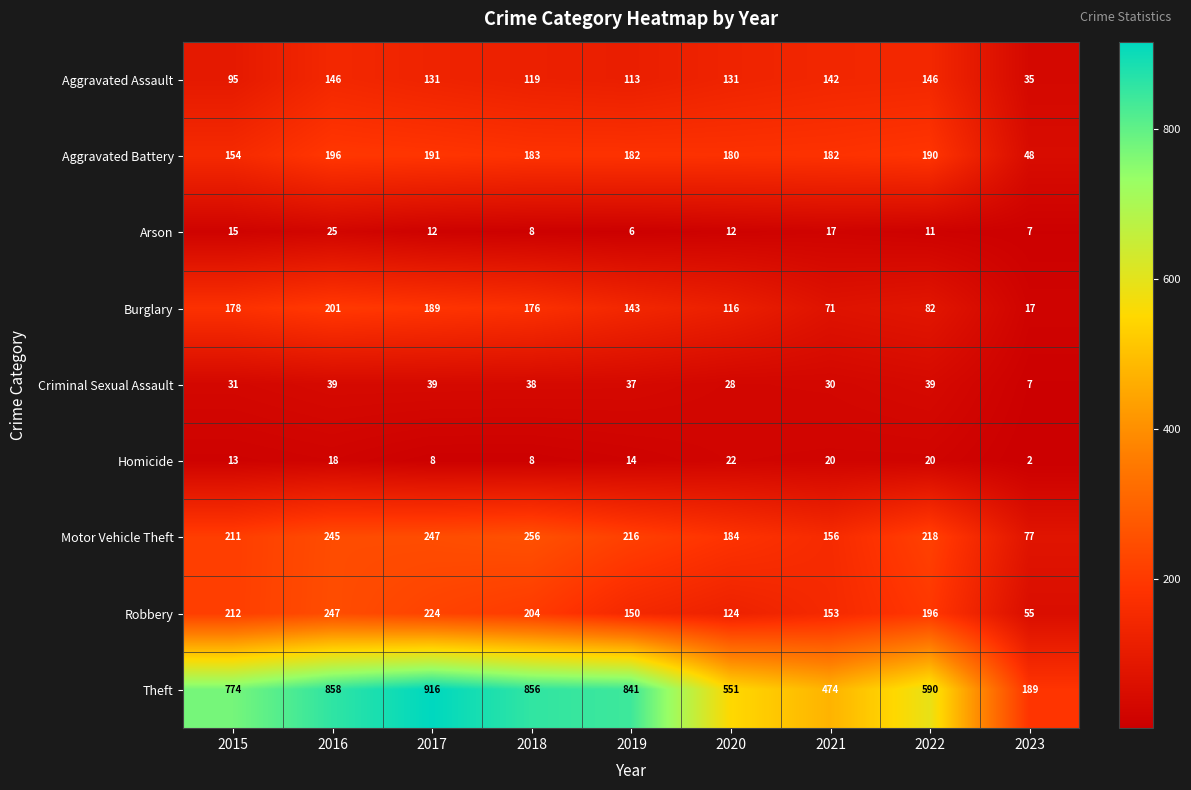

At which category does the chart reach its minimum across all series?

2023